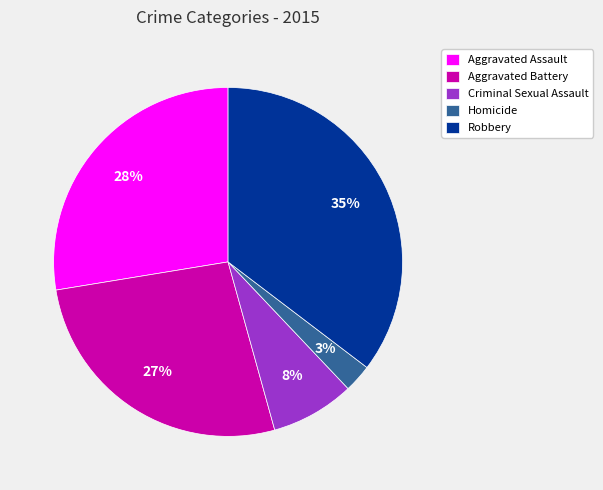

Do Aggravated Assault and Aggravated Battery together represent more than half of the pie?

Yes